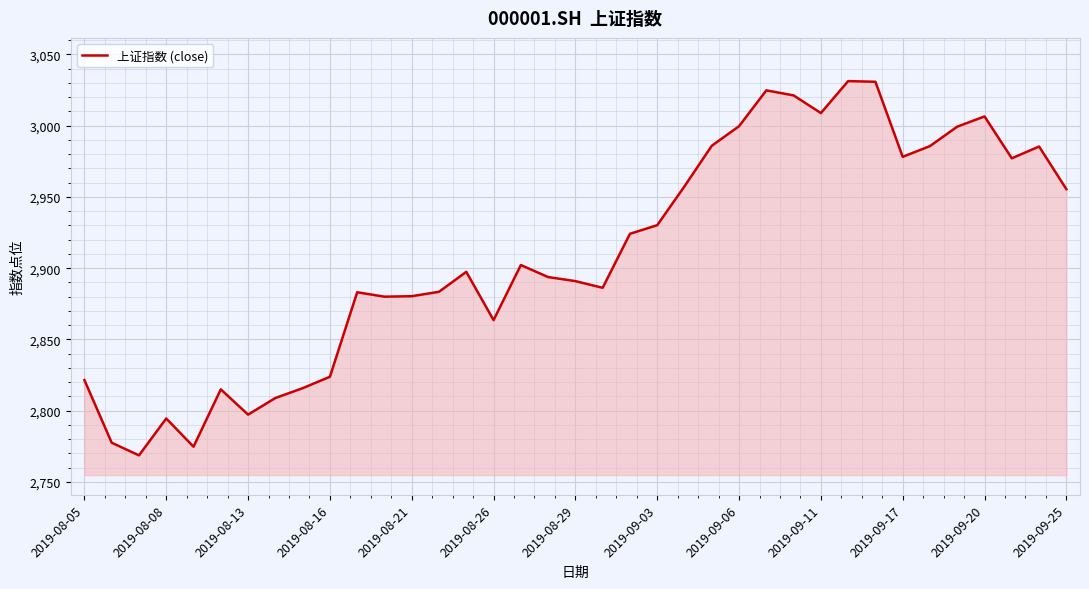

What is the smallest value displayed?

2768.7